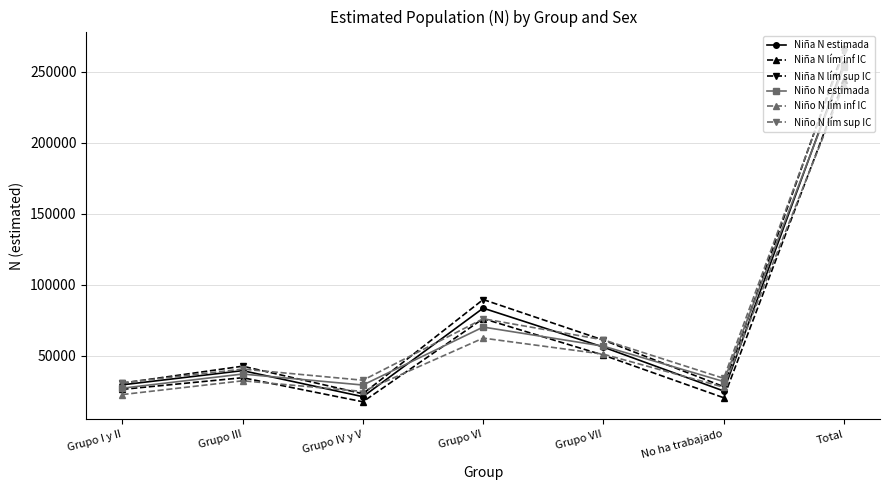

What is the label of the 3rd point from the left?

Grupo IV y V